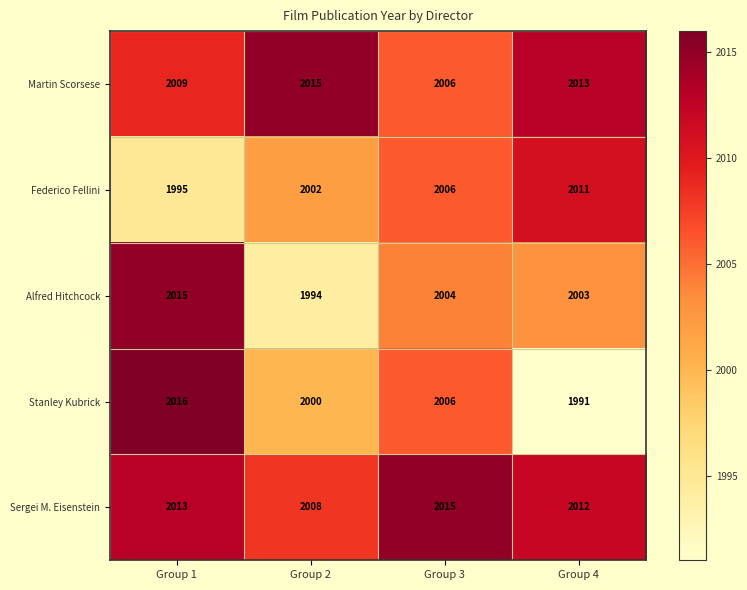

Count the Federico Fellini values in the range 2002 to 2011.

3